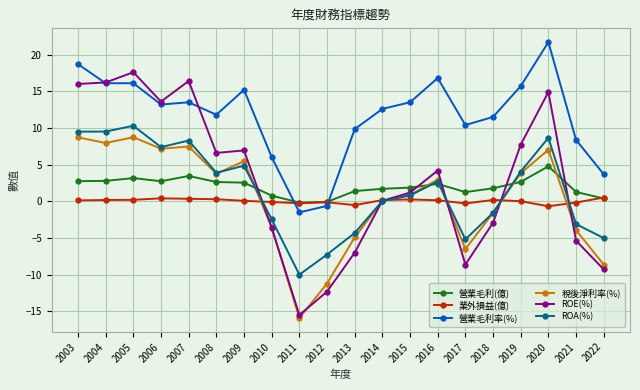

Which series has the widest spread of values?

ROE(%)